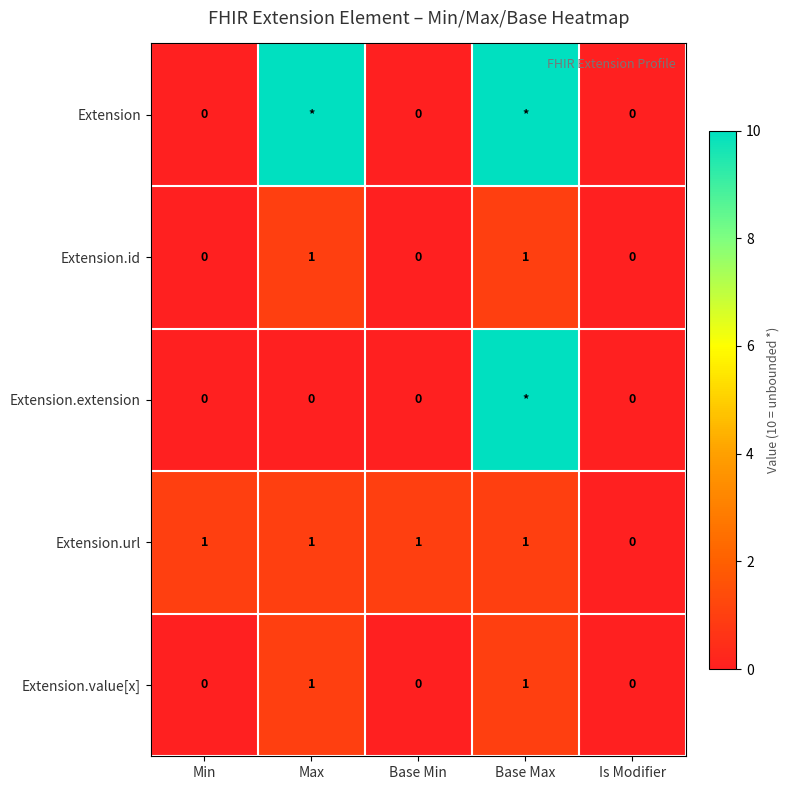

The Extension.value[x] series shows 0 at Base Max. True or false?

False